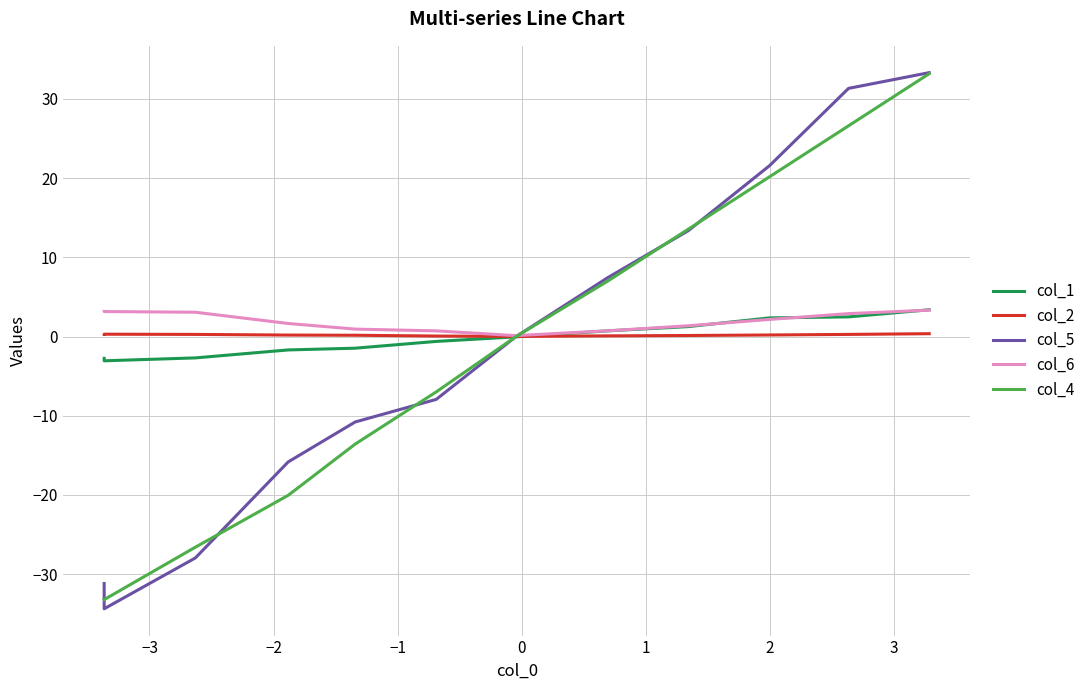

Rank the series by their maximum value, from highest to lowest.

col_5, col_4, col_1, col_6, col_2